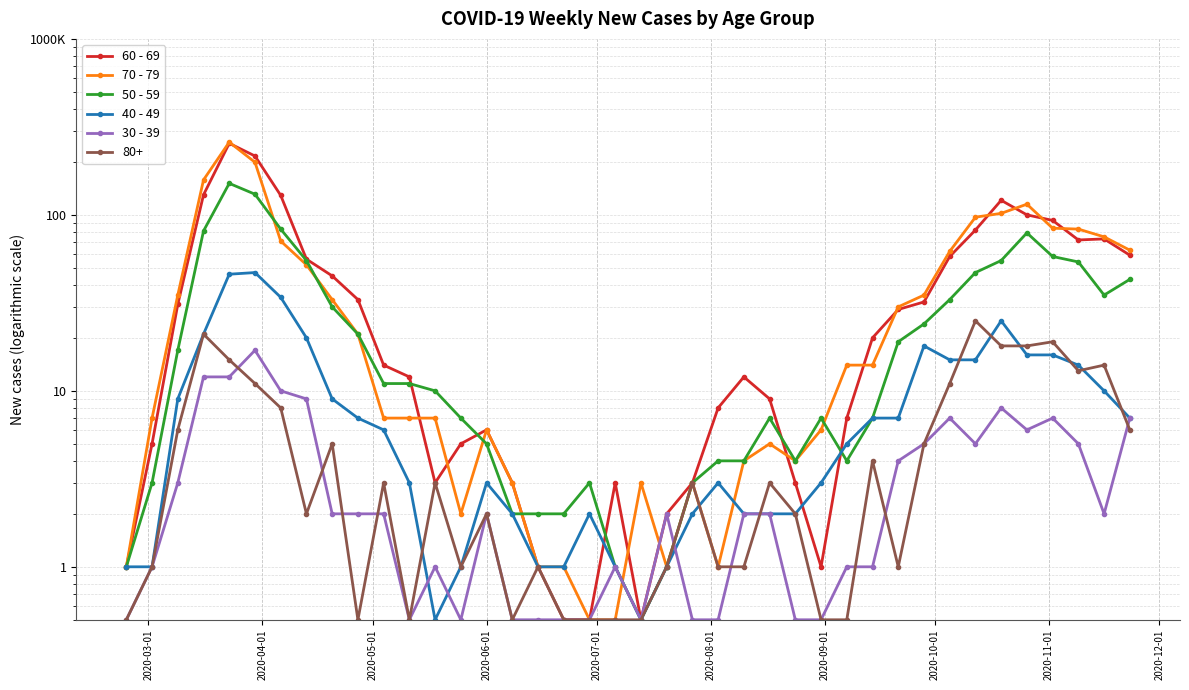

Which series has the largest range (max minus min)?

70 - 79